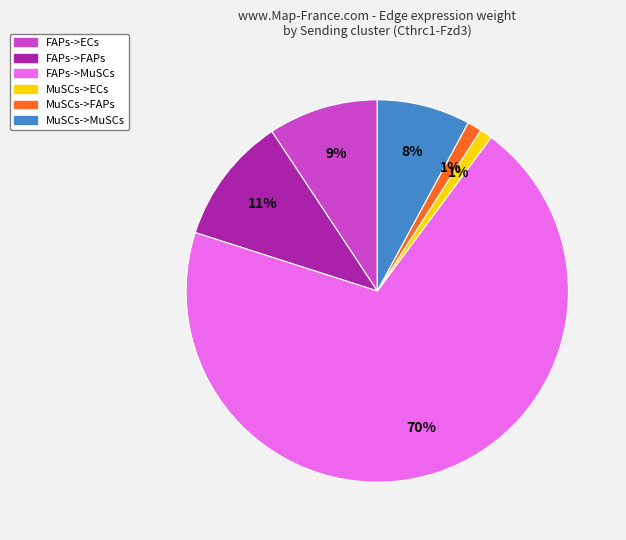

True or false: MuSCs->ECs accounts for 1% of the total.

True